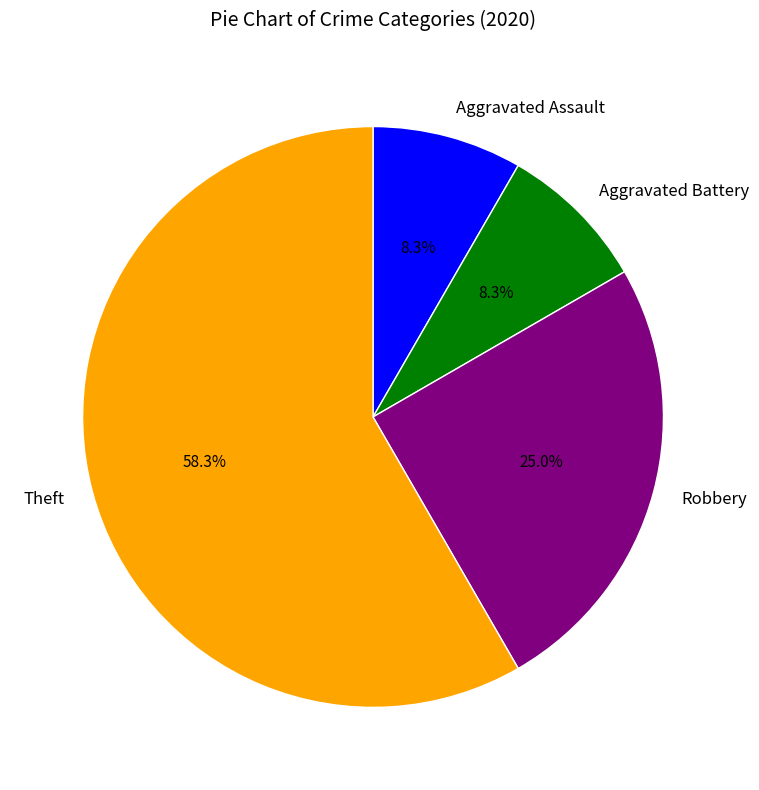

Between Robbery and Aggravated Battery, which is larger?

Robbery